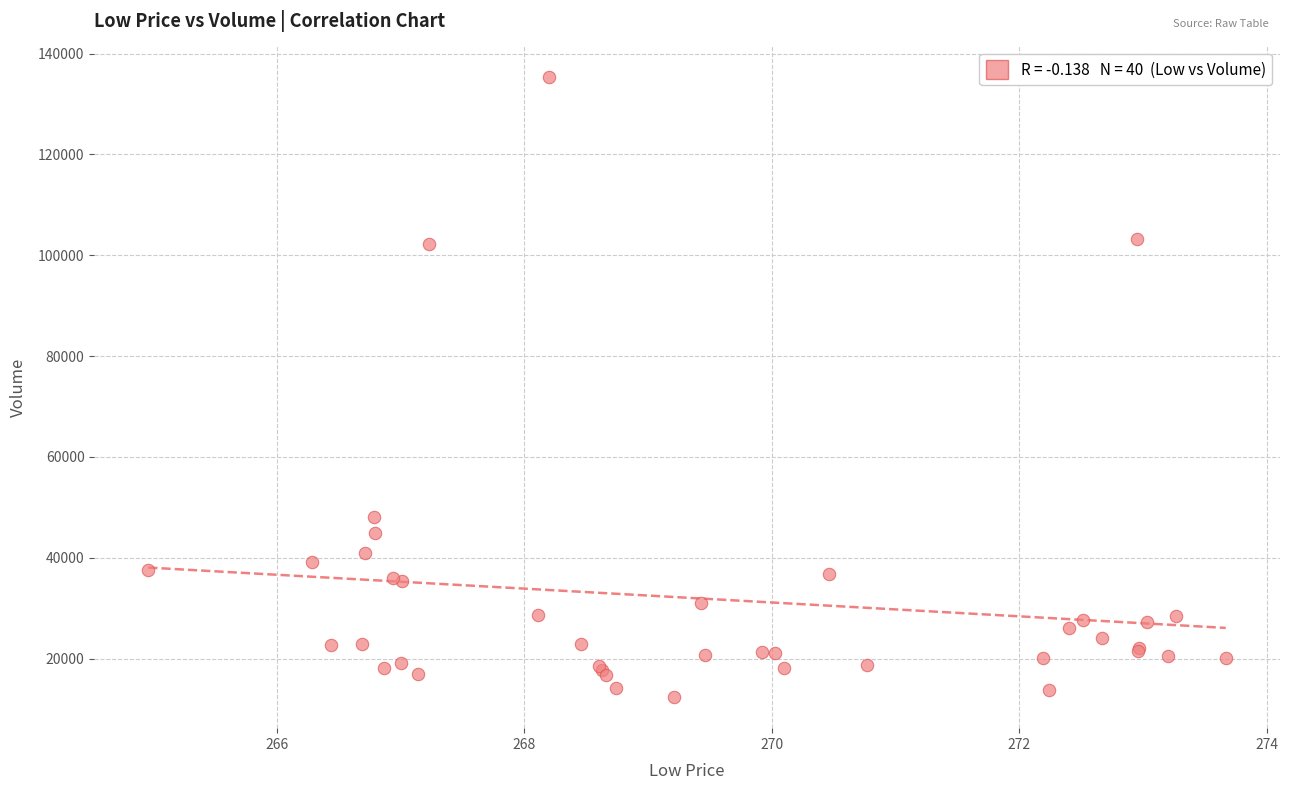

What Y value in the scatter plot is closest to 73817?

48103